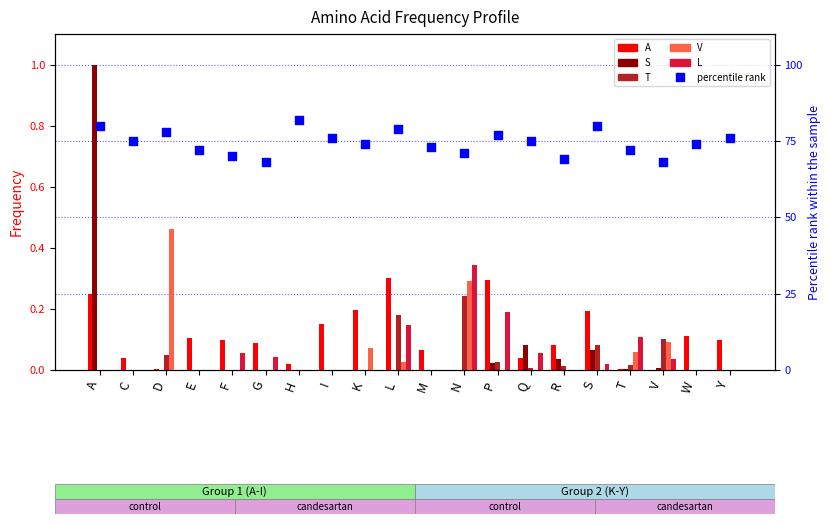

What are all the series names shown in the legend?

A, S, T, V, L, percentile rank within the sample